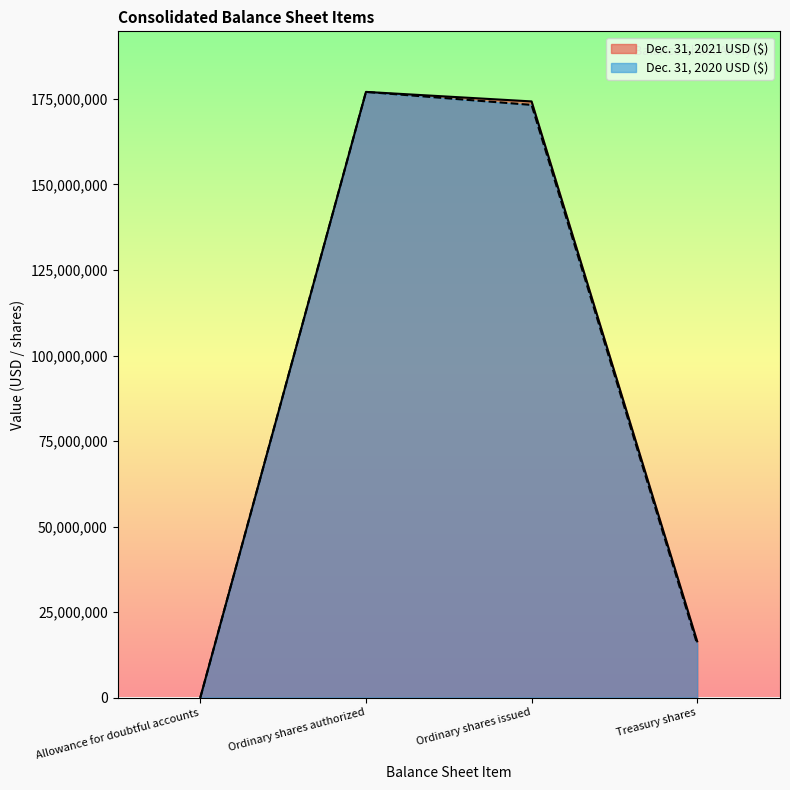

What are all the series names shown in the legend?

Dec. 31, 2021 USD ($), Dec. 31, 2020 USD ($)